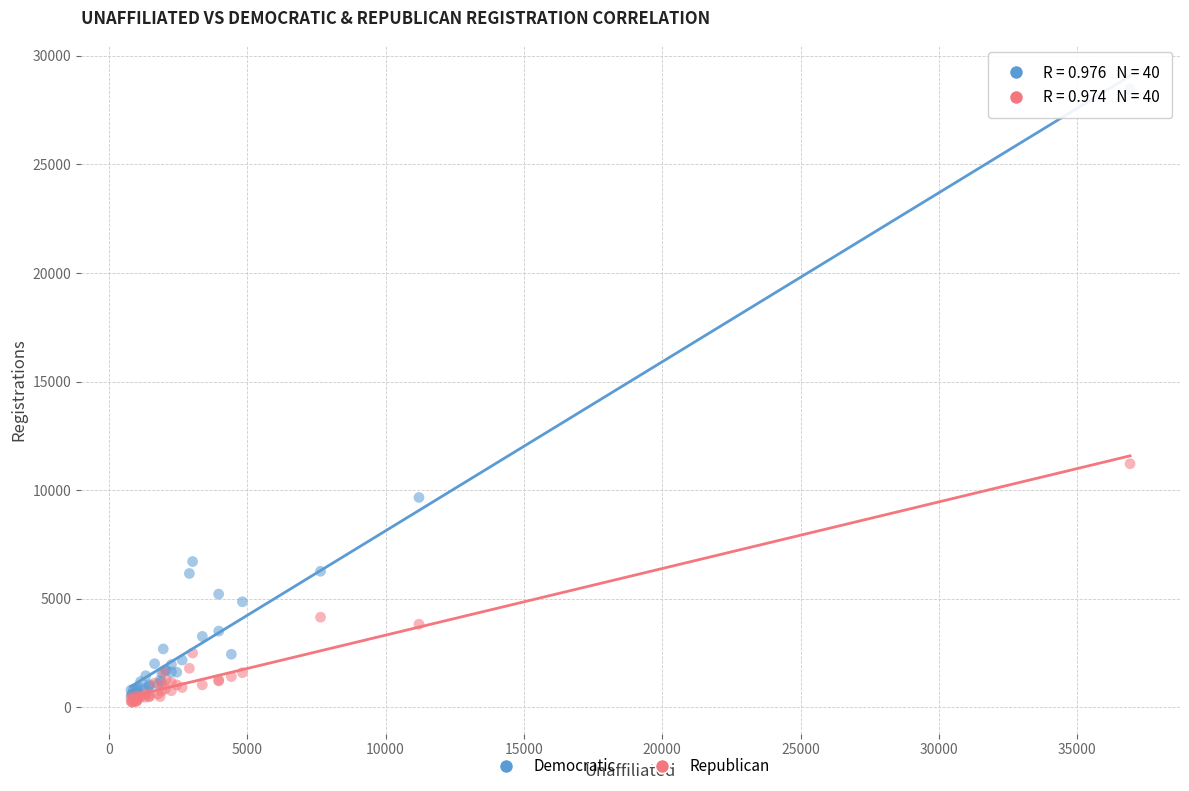

Which series has the widest spread of Y values?

Democratic